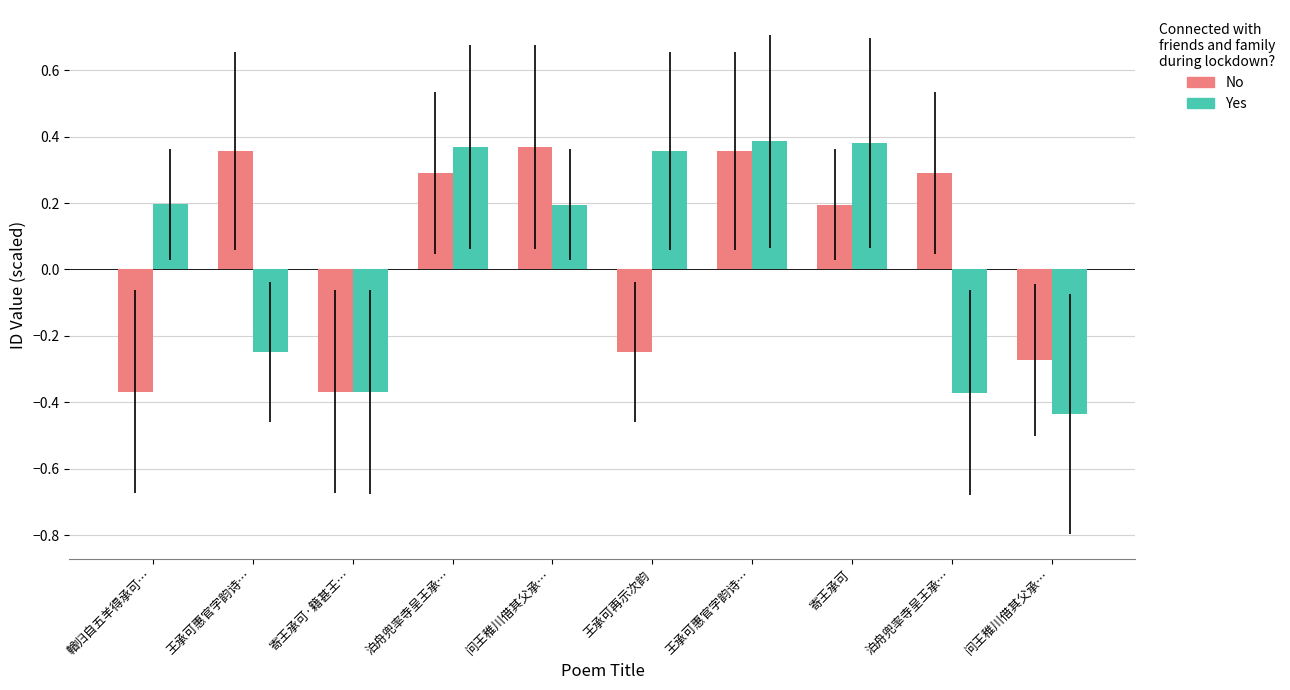

What is the label of the 4th bar from the right?

王承可惠官字韵诗…